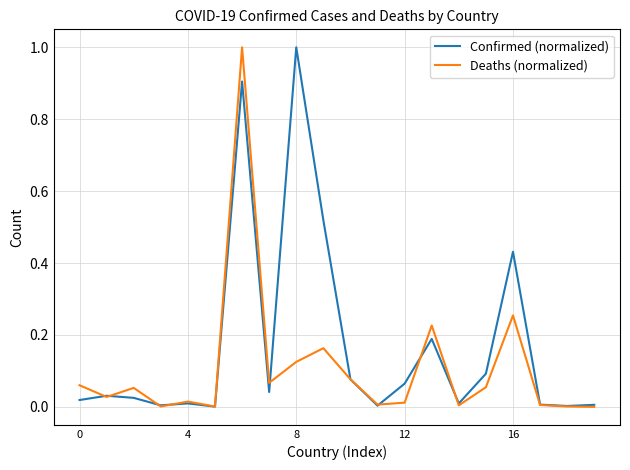

What is the difference between the maximum and minimum values in the Deaths (normalized) series?

1.0